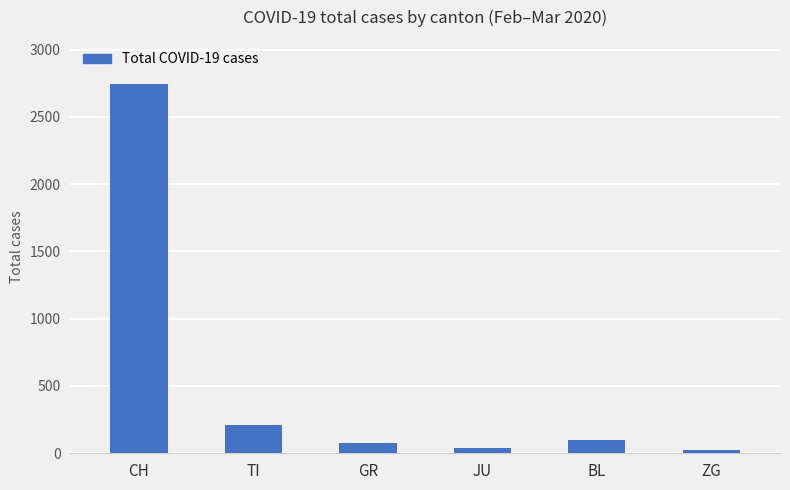

How many data points are less than 96?

3